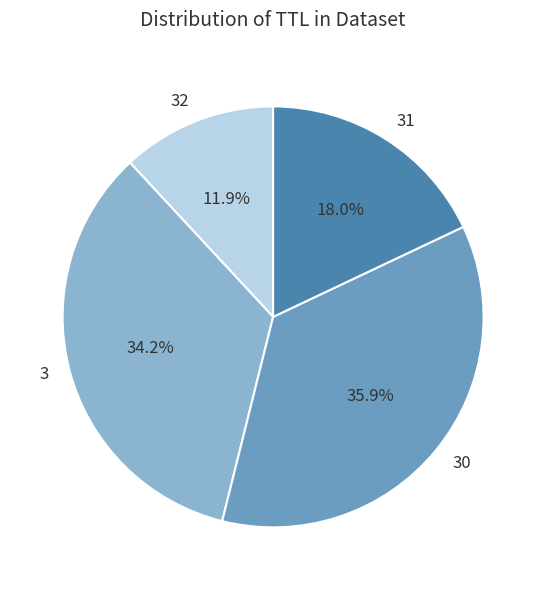

Does 3 account for over 50% of the chart?

No